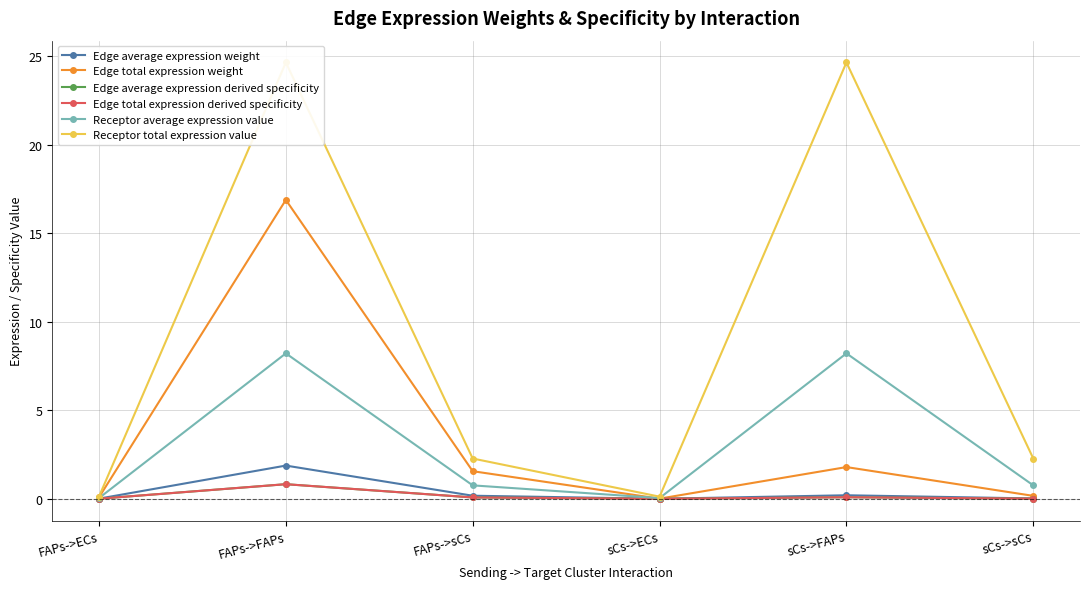

At which category is the sum across all series the highest?

FAPs->FAPs